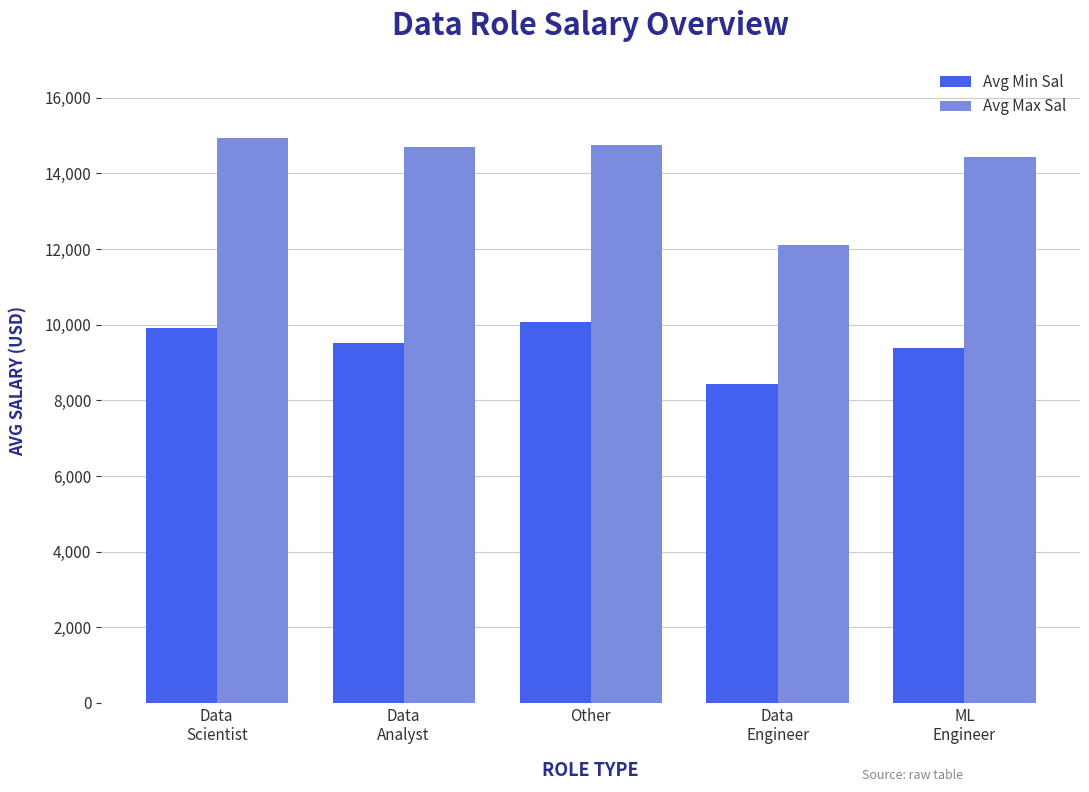

What is the difference between the maximum and minimum values in the Avg Max Sal series?

2847.6